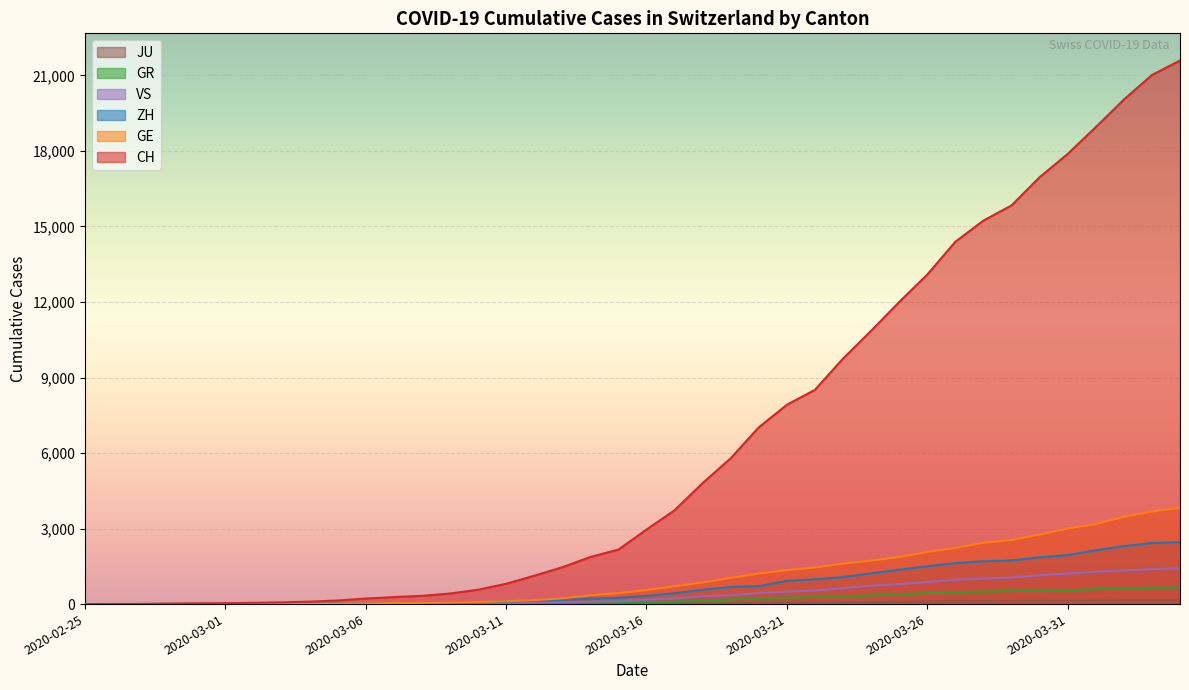

How many distinct data groups are displayed?

6